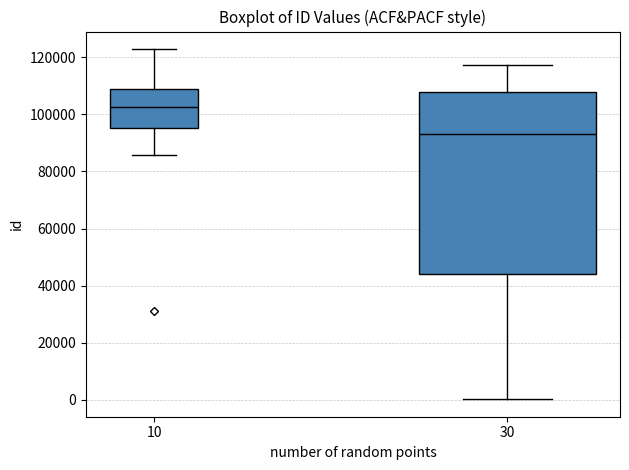

Comparing the boxes themselves (not the whiskers), which one is the tallest?

30